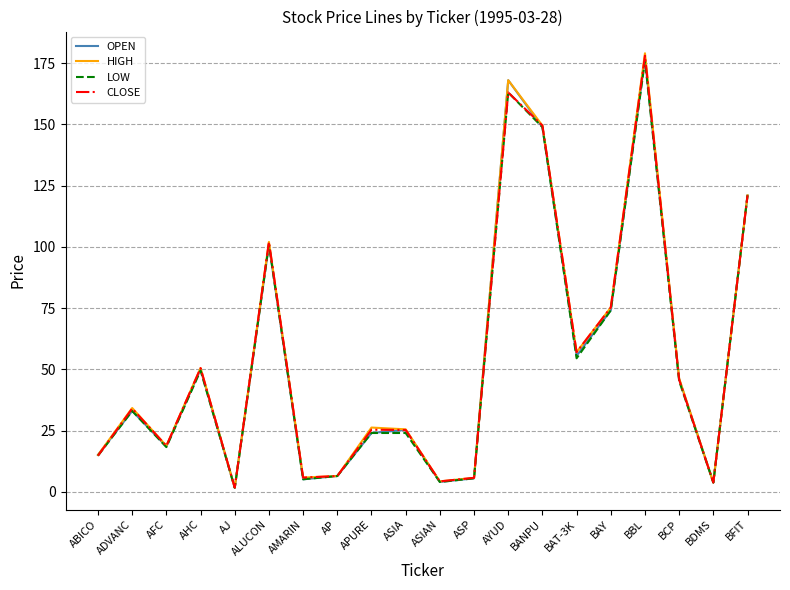

What position from the left is AJ?

5